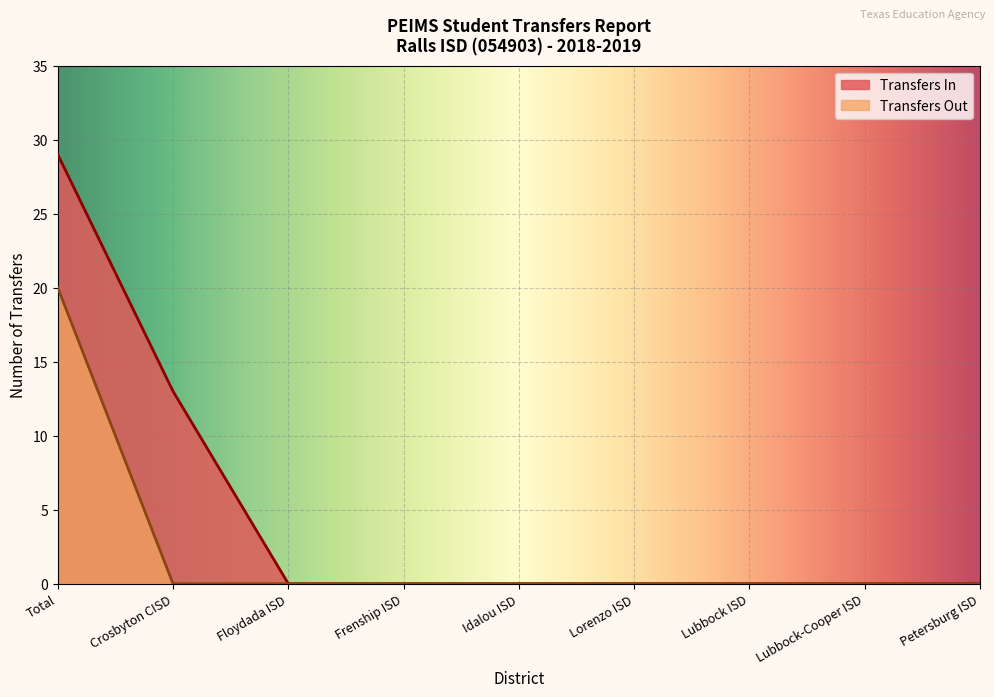

What is the difference between the Transfers In values at Total and Lubbock-Cooper ISD?

29